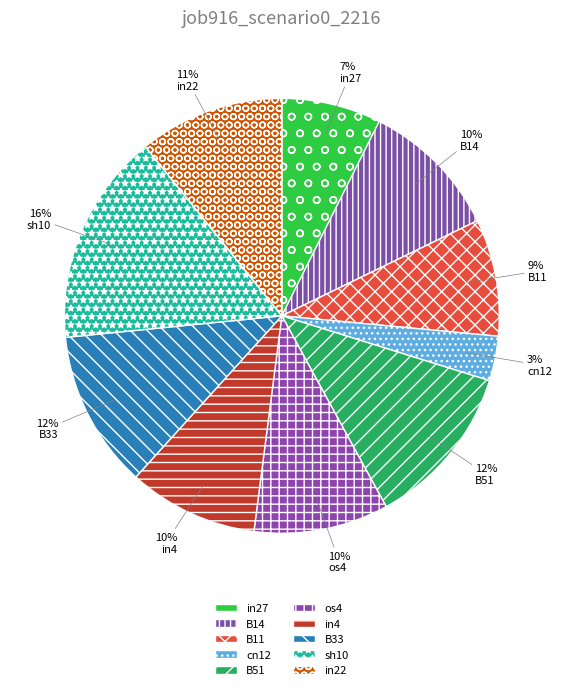

How many segments does this pie chart have?

10